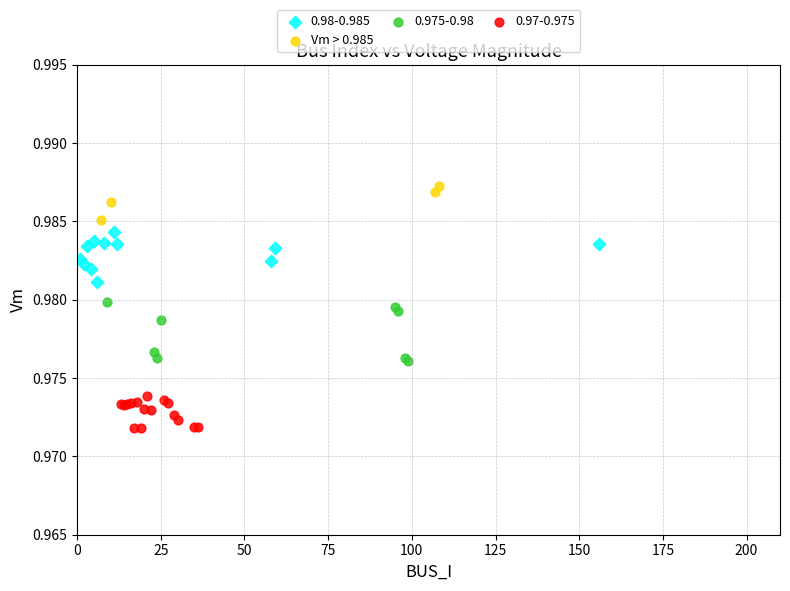

Which series contains the highest Y value?

Vm > 0.985